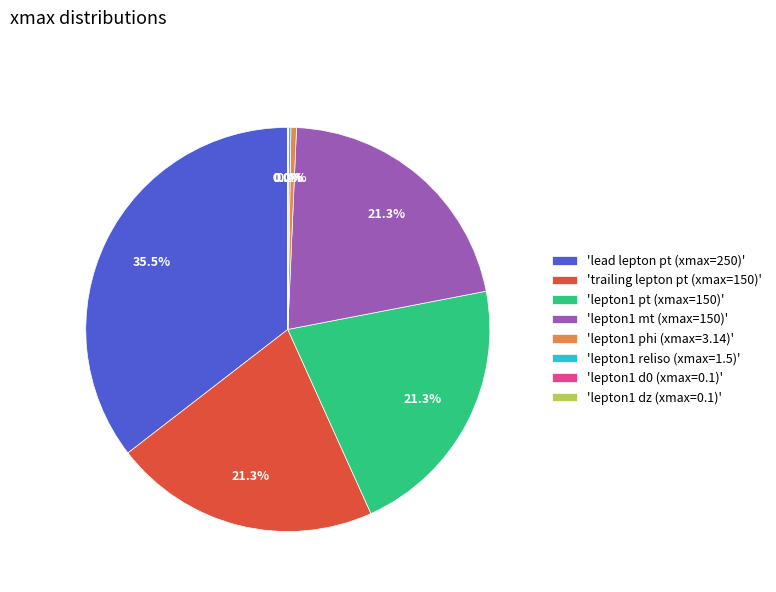

Which has a higher value, 'lead lepton pt (xmax=250)' or 'lepton1 pt (xmax=150)'?

'lead lepton pt (xmax=250)'